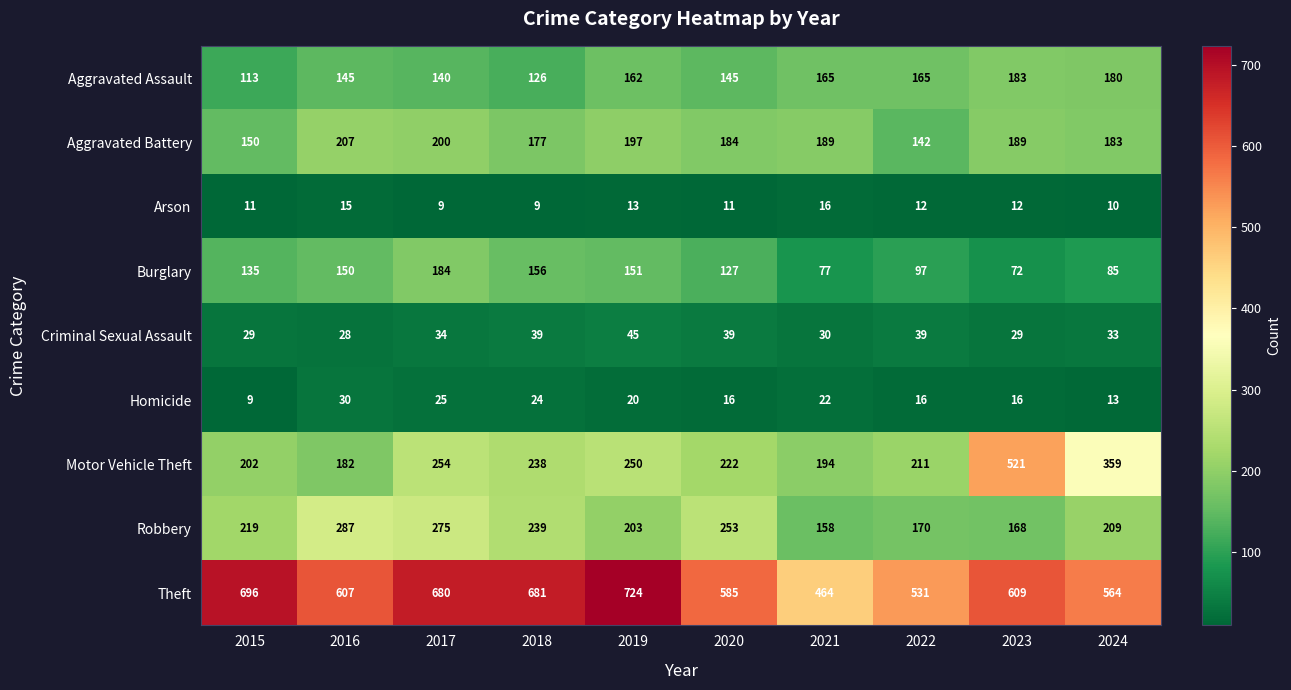

Between 2016 and 2018, which series saw the biggest shift?

Theft